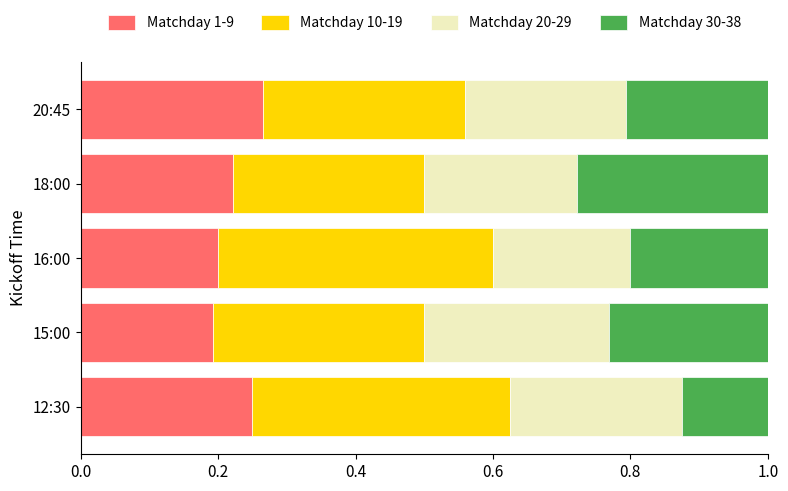

What are all the series names shown in the legend?

Matchday 1-9, Matchday 10-19, Matchday 20-29, Matchday 30-38